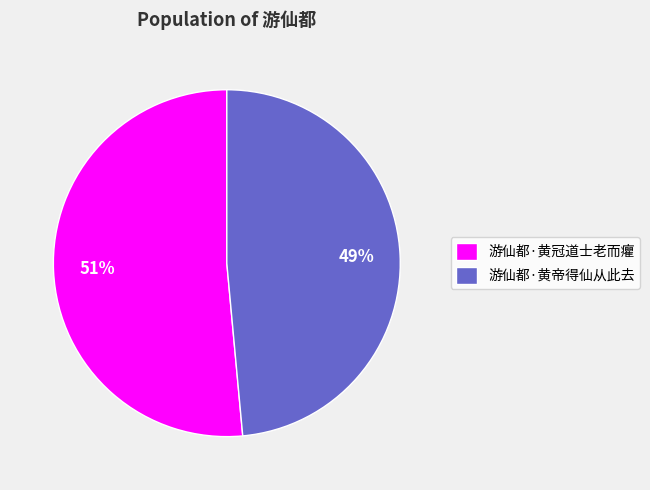

Is the sum of 游仙都·黄帝得仙从此去 and 游仙都·黄冠道士老而癯 greater than half?

Yes